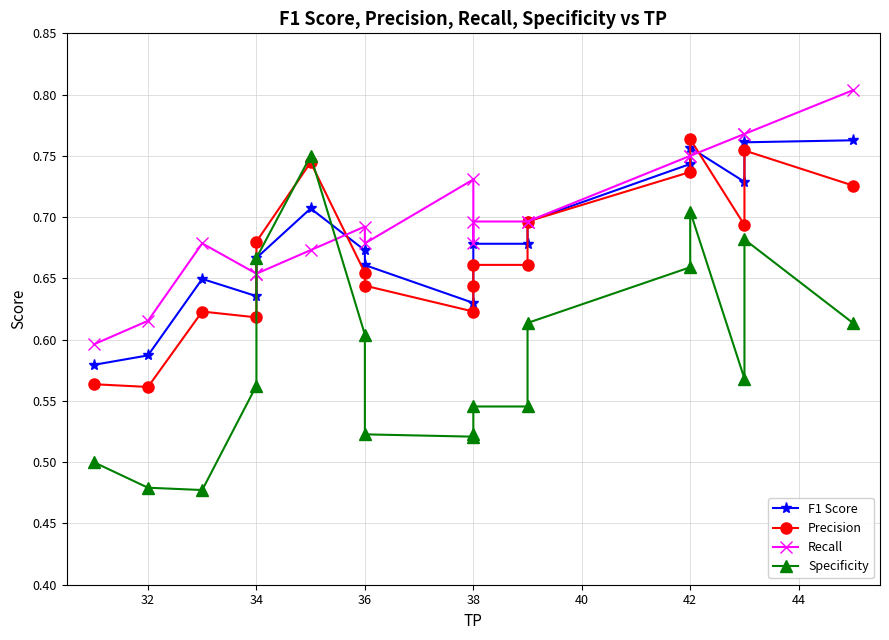

In Precision, how many points are lower than both neighbors (excluding endpoints)?

4